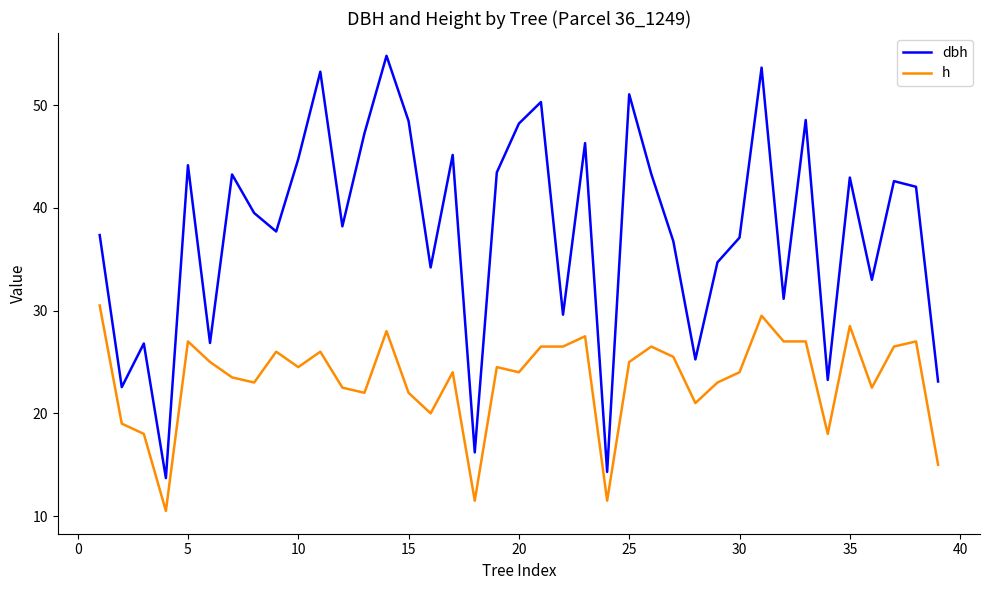

Rank the series by their average value, from highest to lowest.

dbh, h